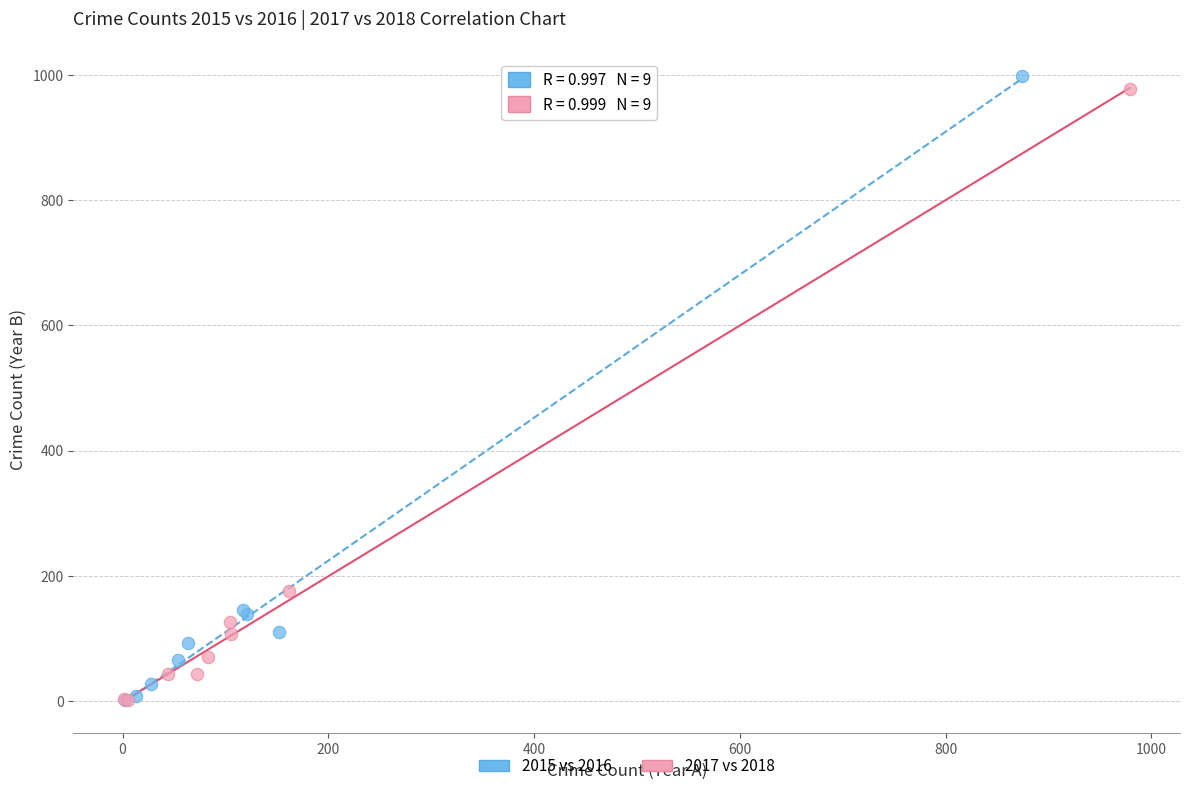

Which series has the widest spread of Y values?

2015 vs 2016